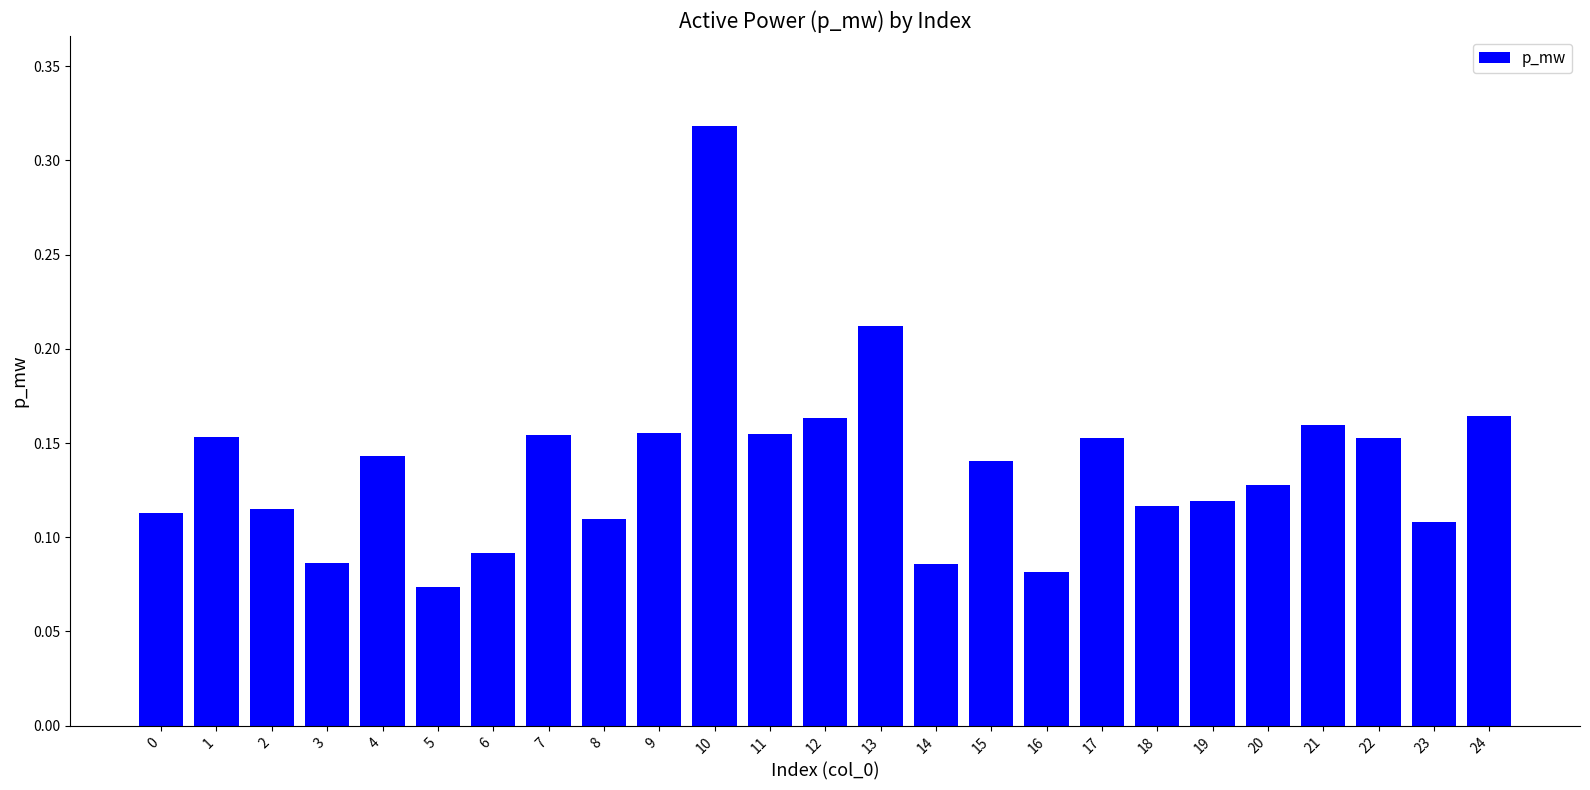

Is it true that the value at 10 is 0.1?

False